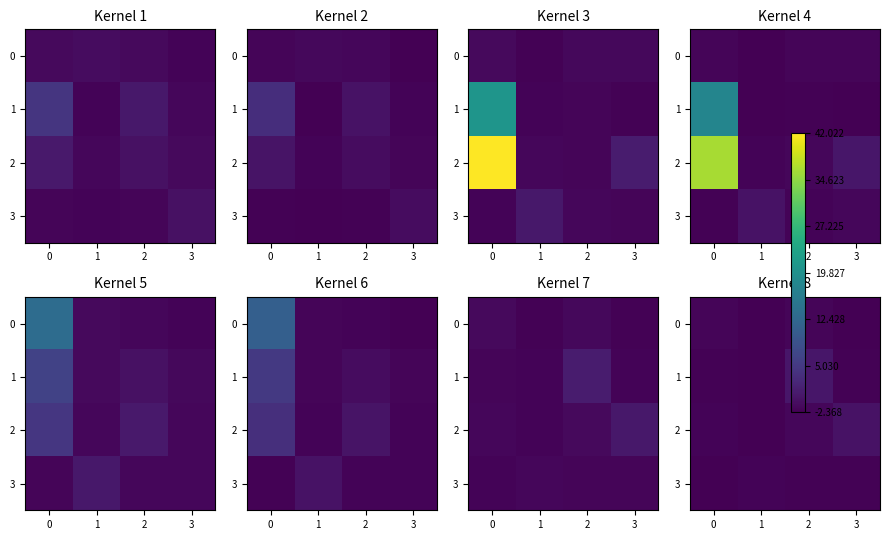

The 1 series shows -2.2 at 1. True or false?

True